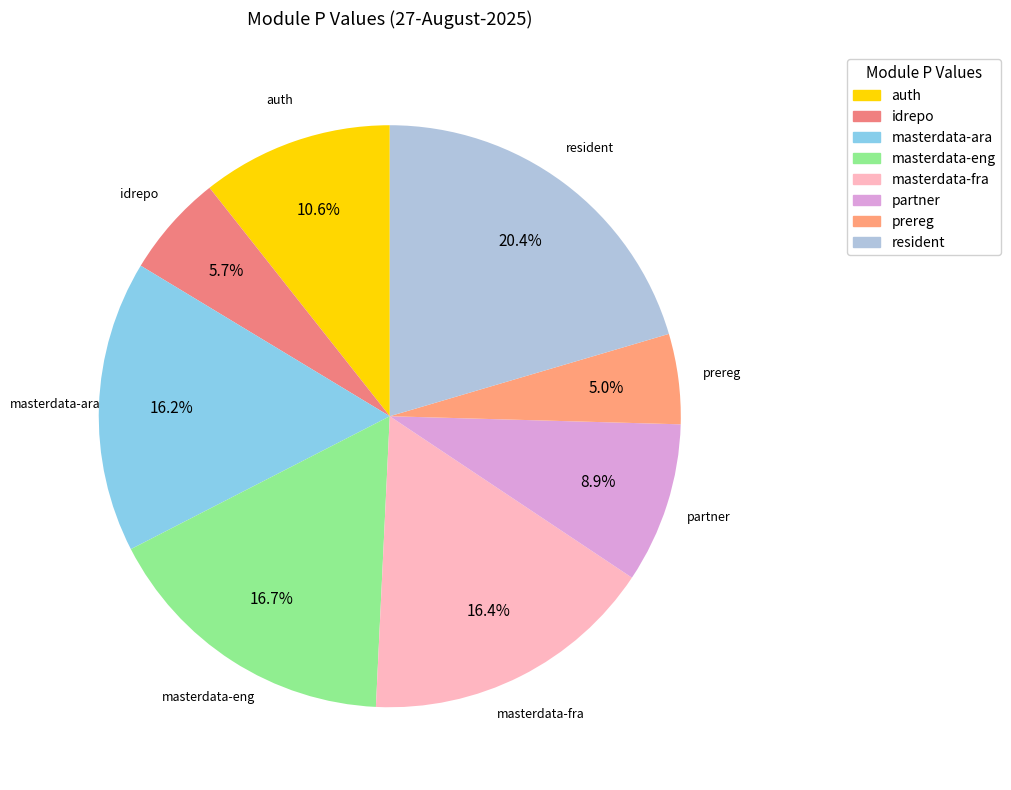

Which slice is the largest?

resident